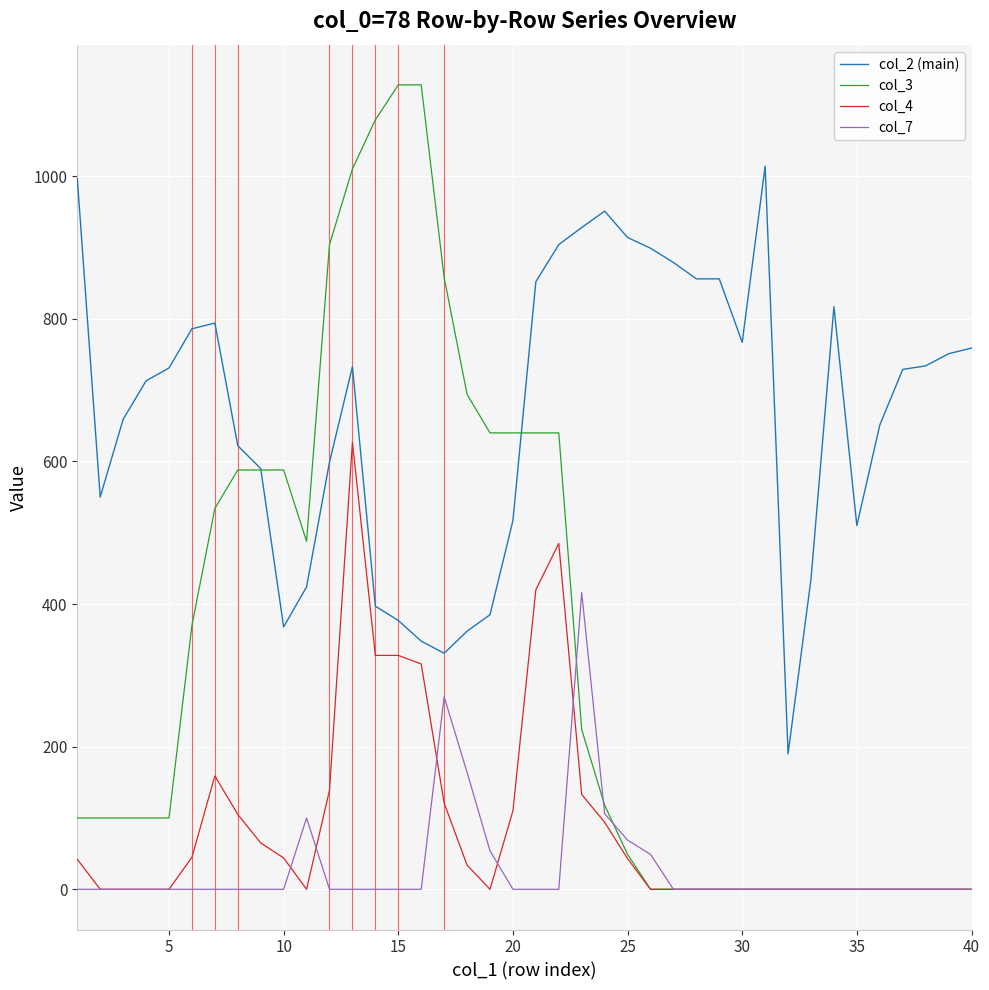

What is the greatest value displayed?

1128